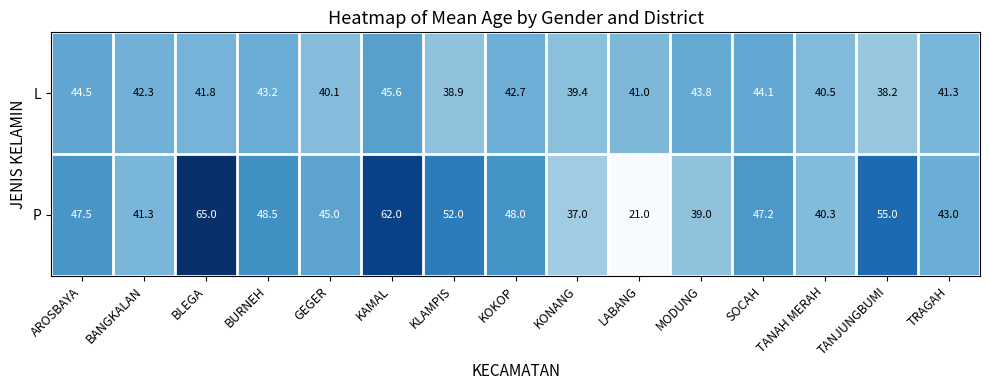

What is the difference between the highest and lowest values at AROSBAYA?

3.0